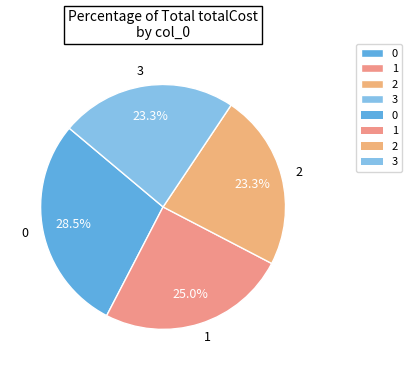

Combined, do 0 and 1 account for over 50%?

Yes